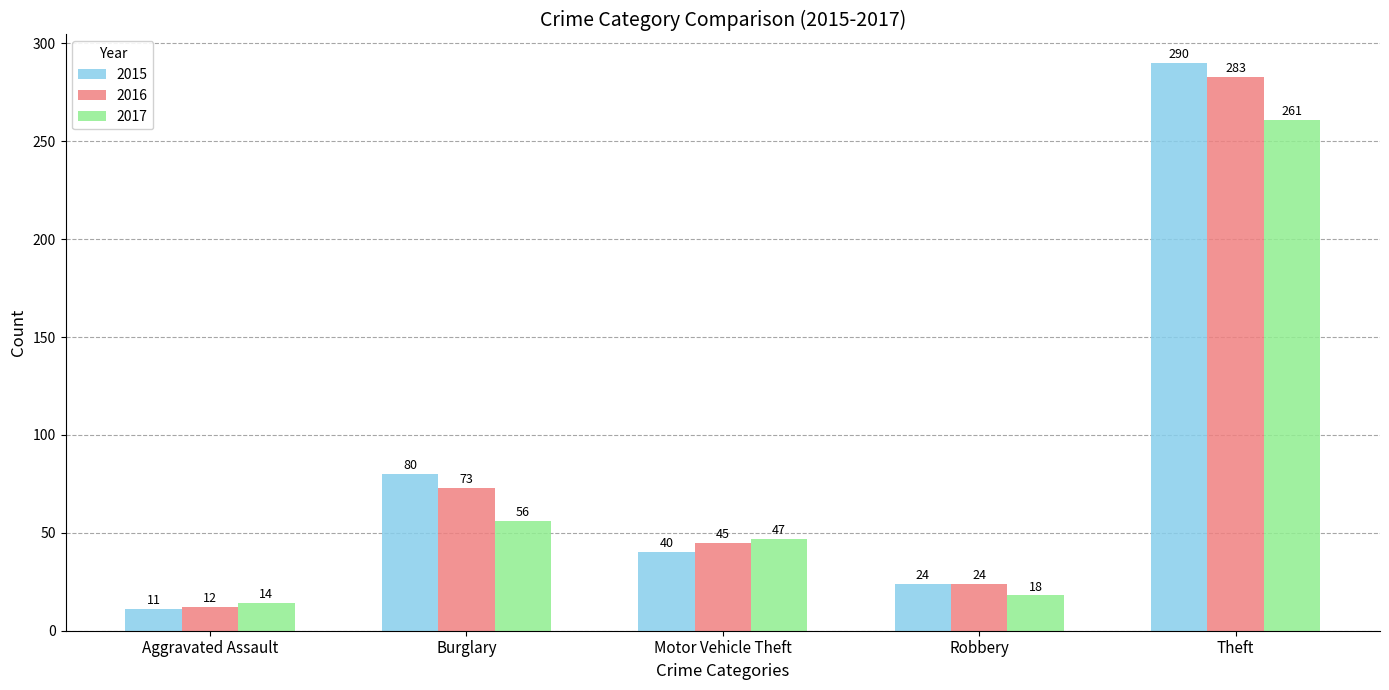

The value of 2016 at Motor Vehicle Theft is 14. True or false?

False